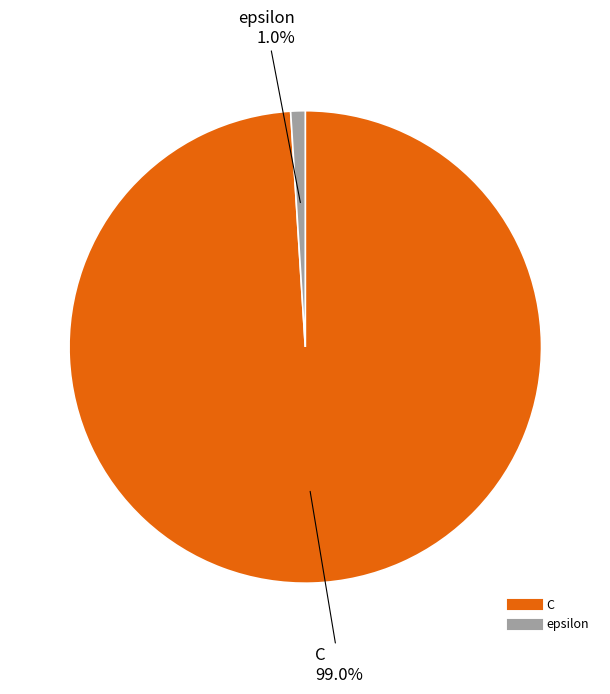

How many segments does this pie chart have?

2